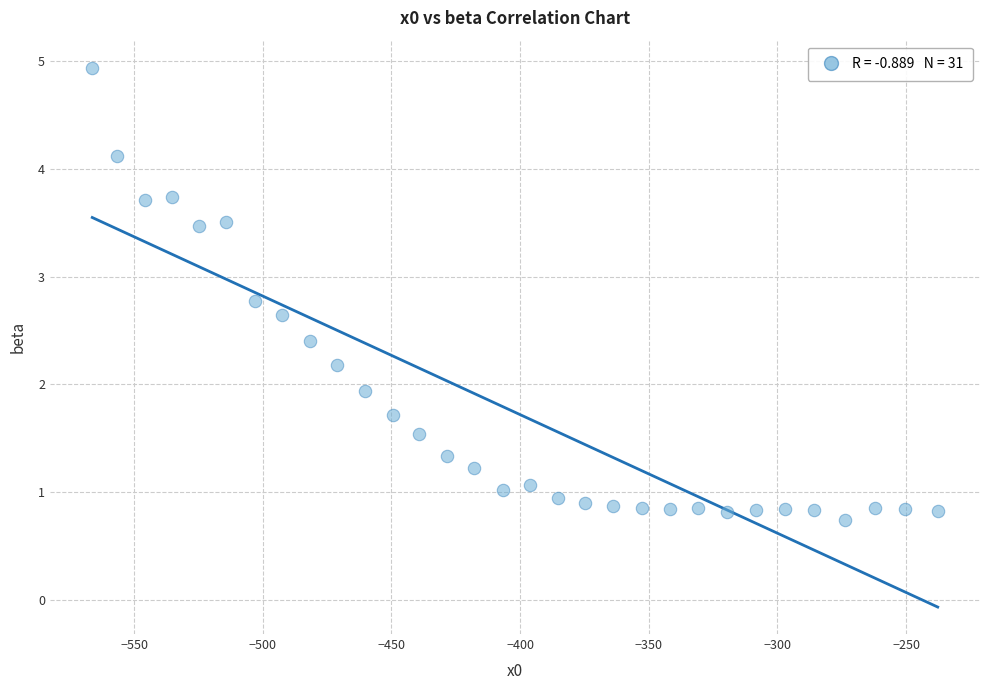

What Y value in the scatter plot is closest to 2?

1.9